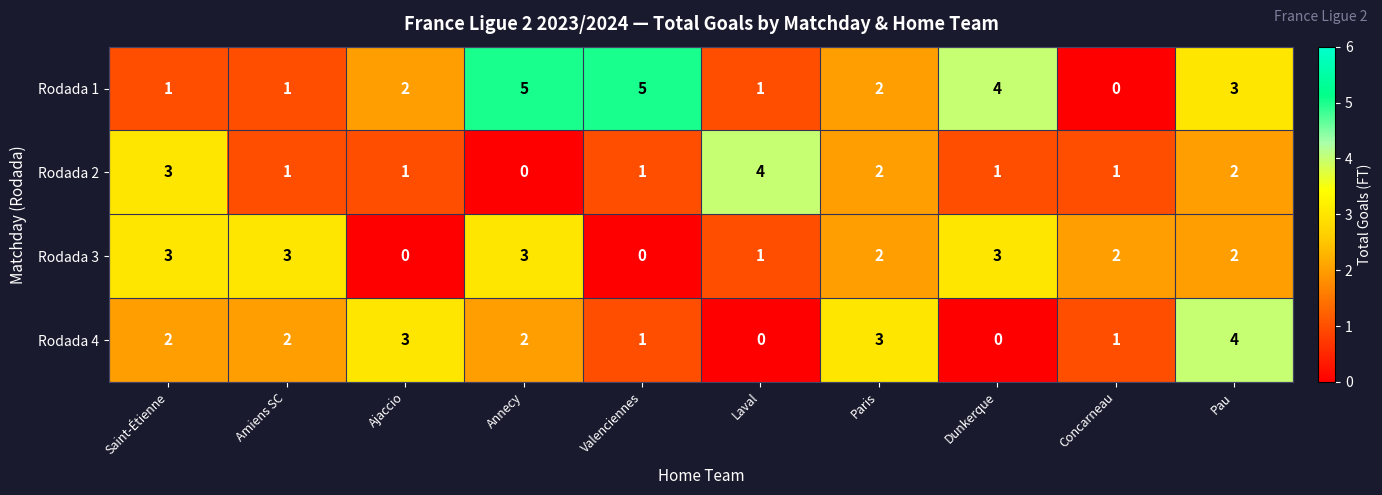

What is the maximum value shown in the chart?

5